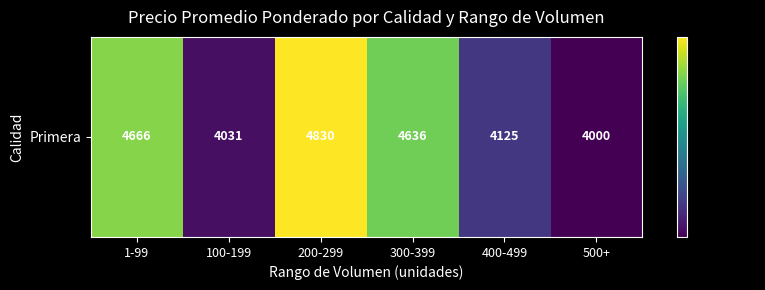

What is the difference between the maximum and minimum values?

830.4